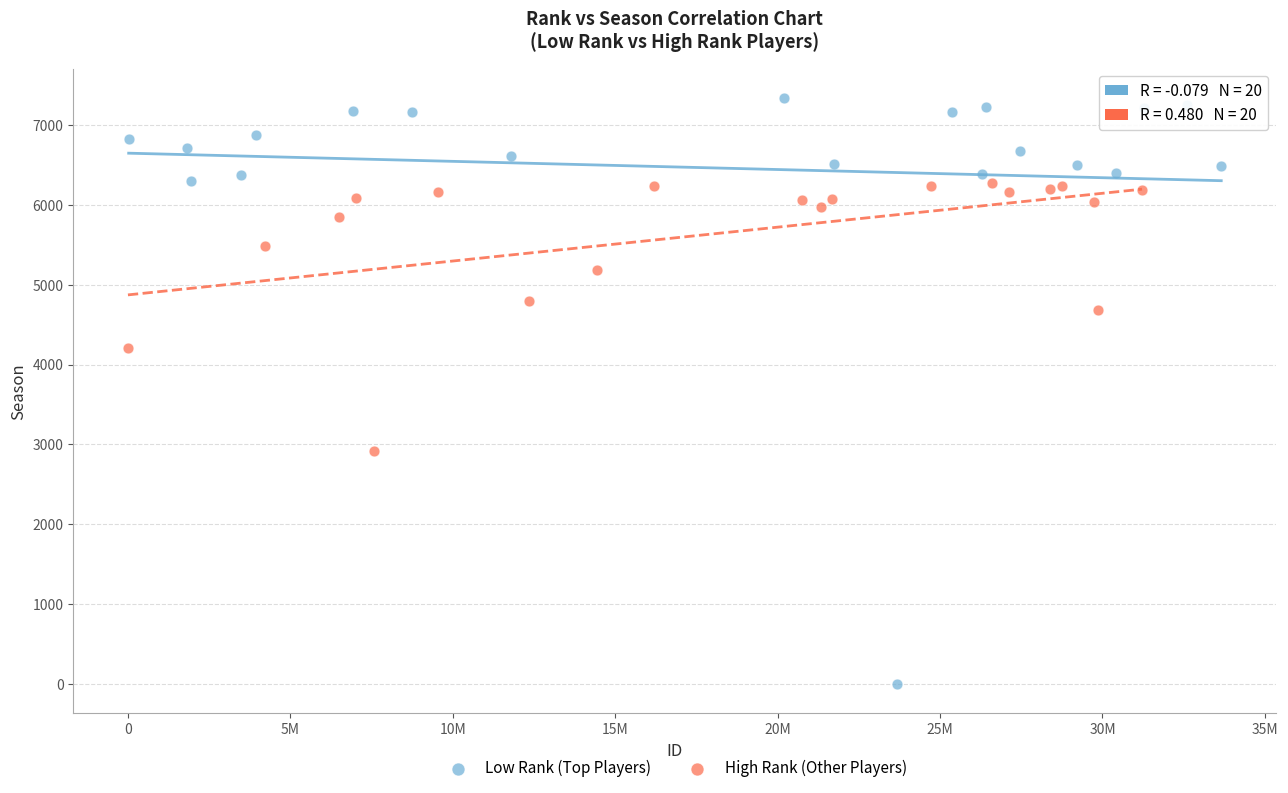

Which series contains the lowest Y value?

Low Rank (Top Players)